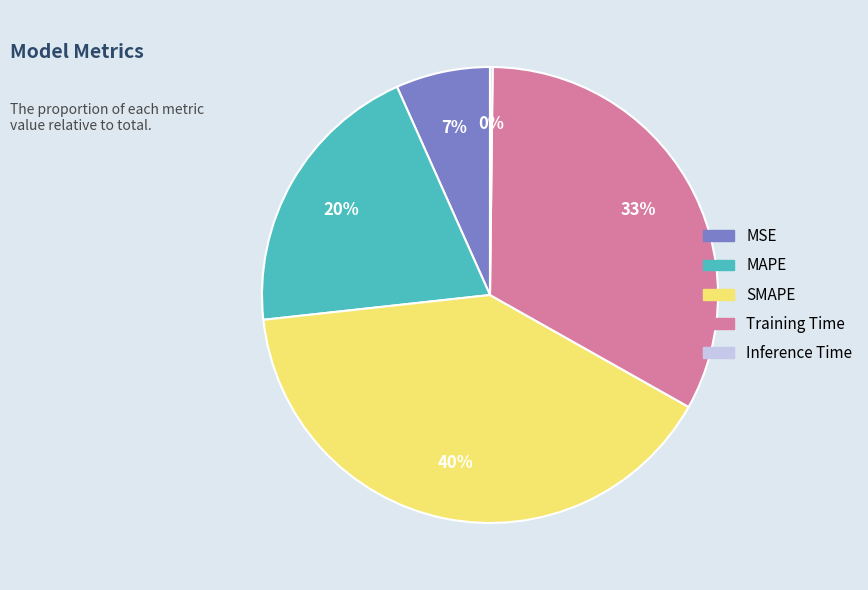

To the nearest percent, what percentage of the pie is SMAPE?

40%